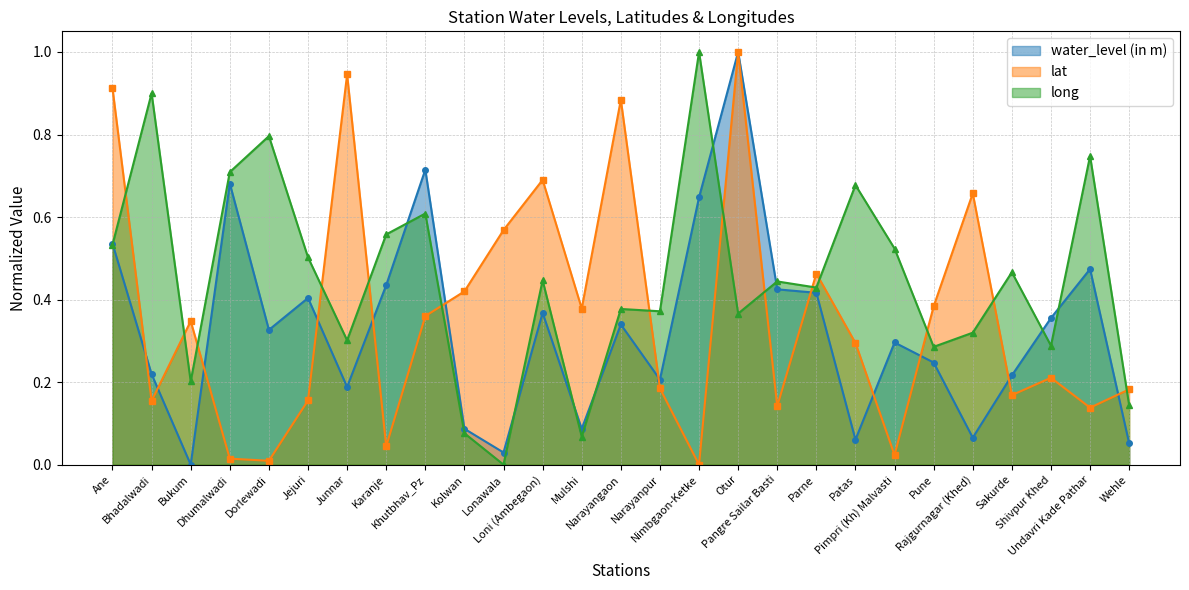

After their last crossing, which series has the higher values: water_level (in m) or lat?

lat